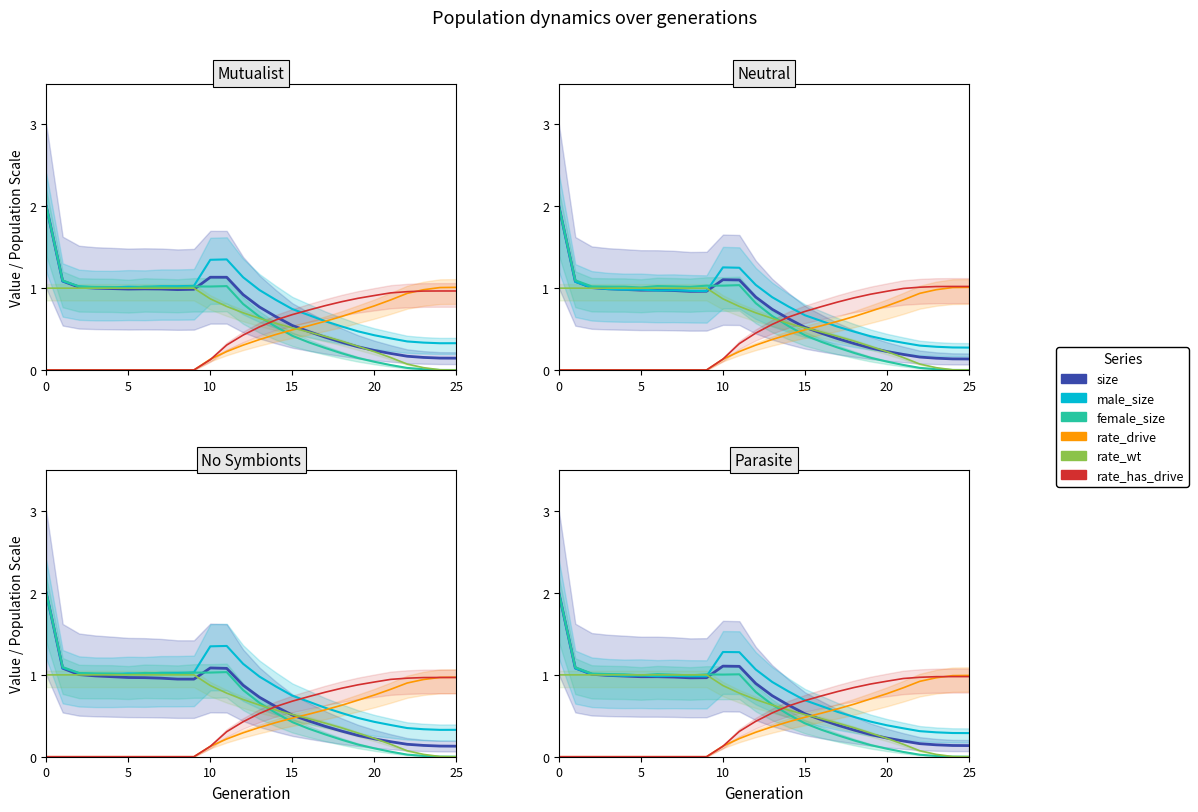

What is the sum of all male_size values?

21.0